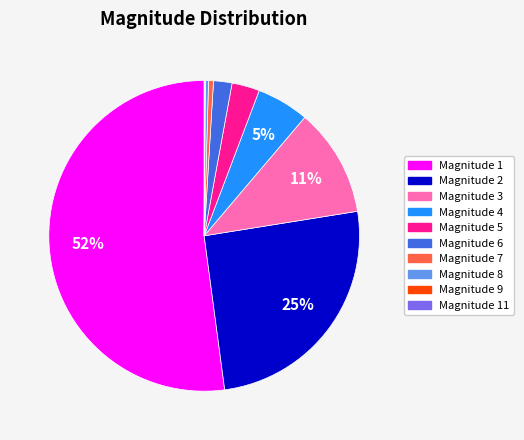

Does any single category account for the majority?

Yes